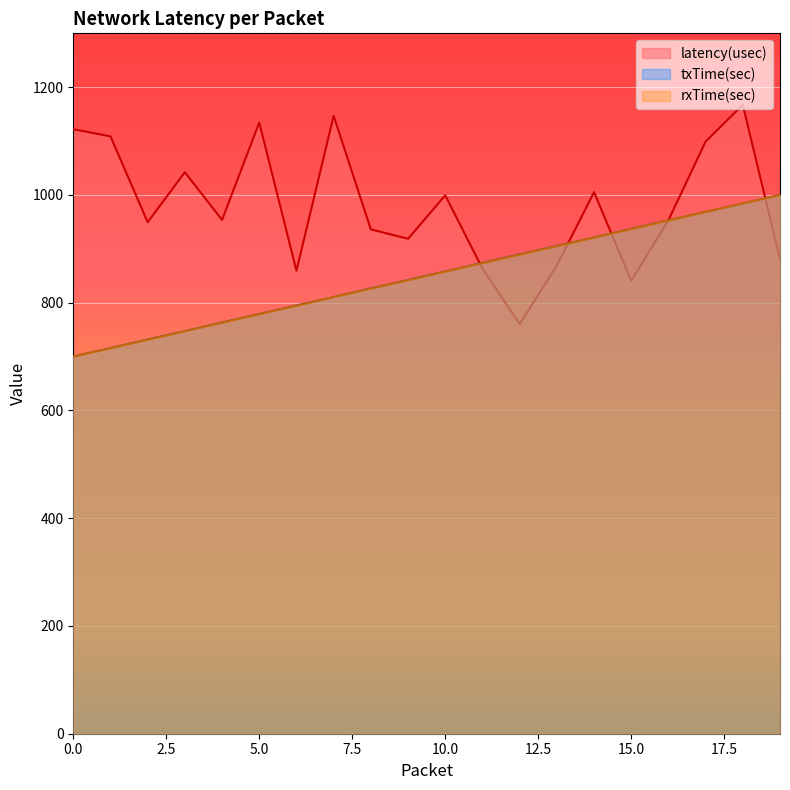

At how many categories does at least one series exceed 990?

10